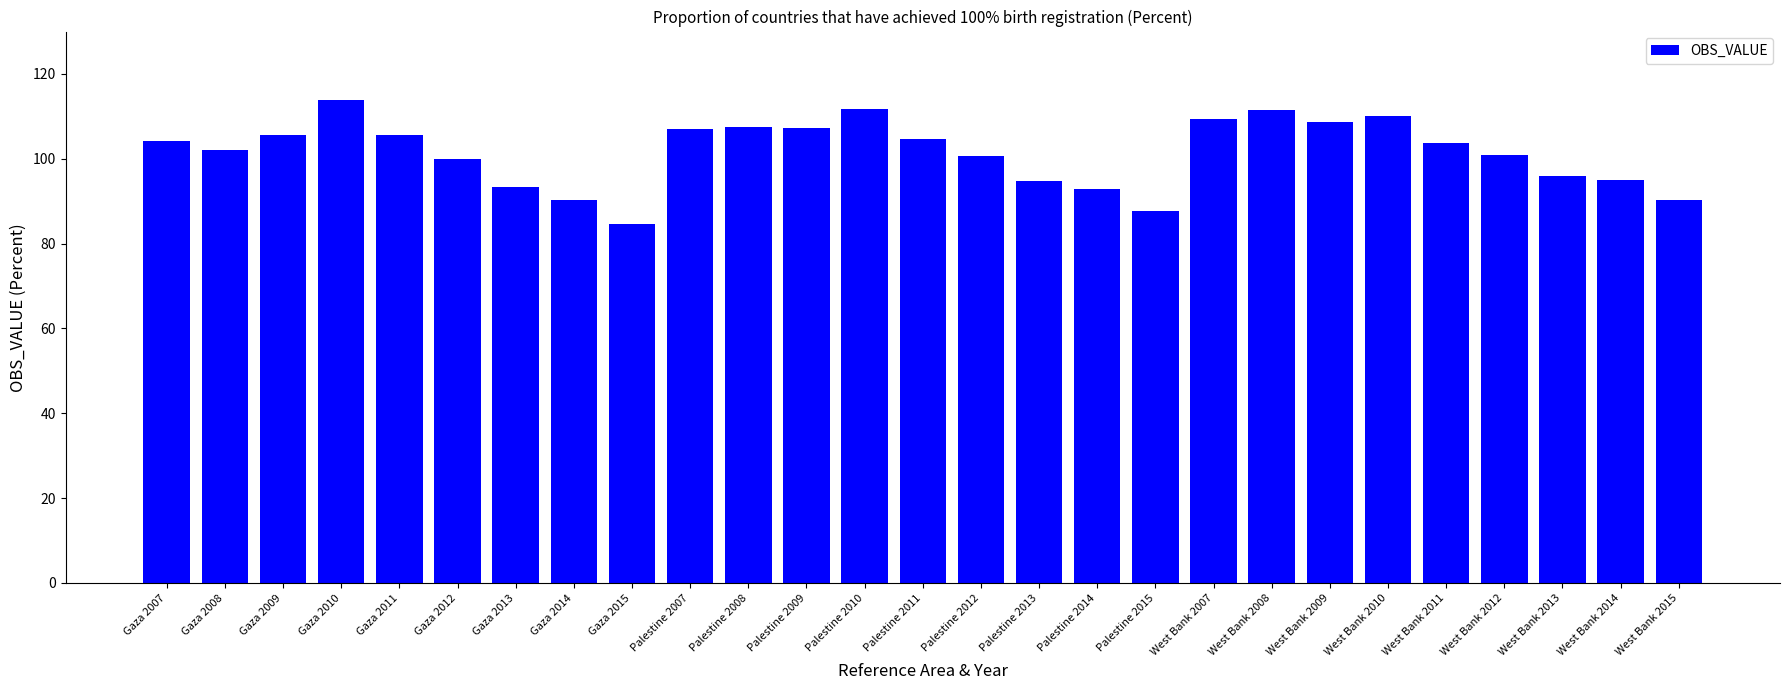

Read the value at Palestine 2009.

107.3